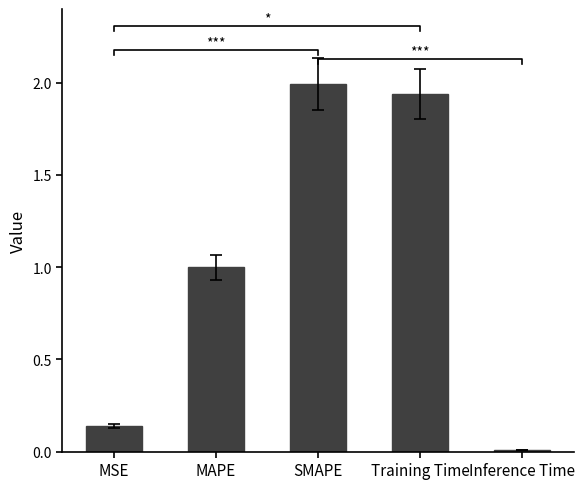

Read the value at SMAPE.

2.0